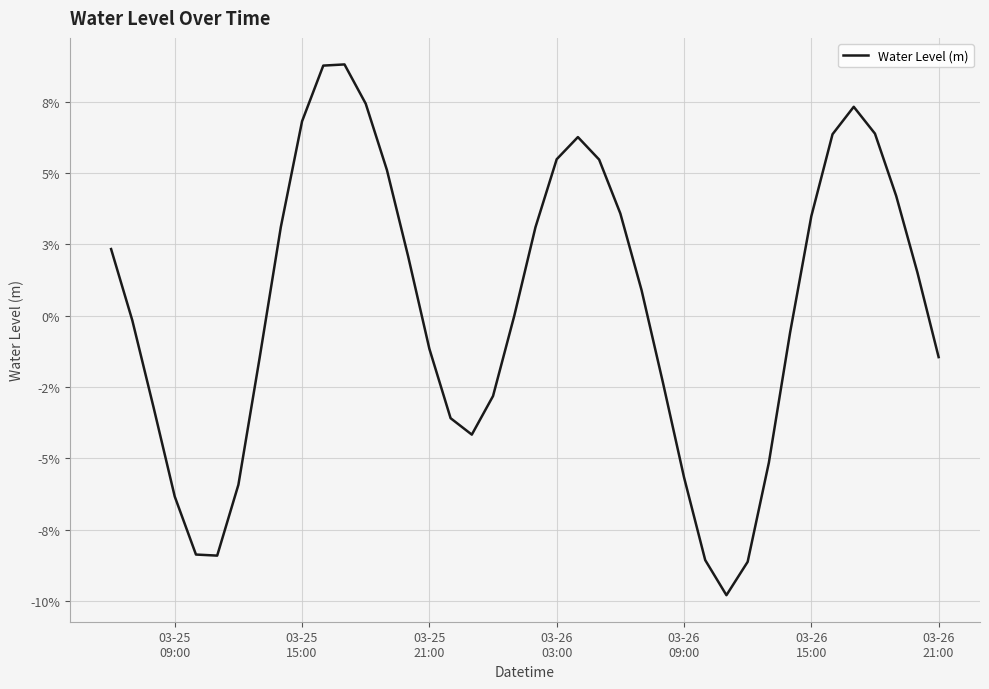

Does the chart display data point markers on the line(s)?

No